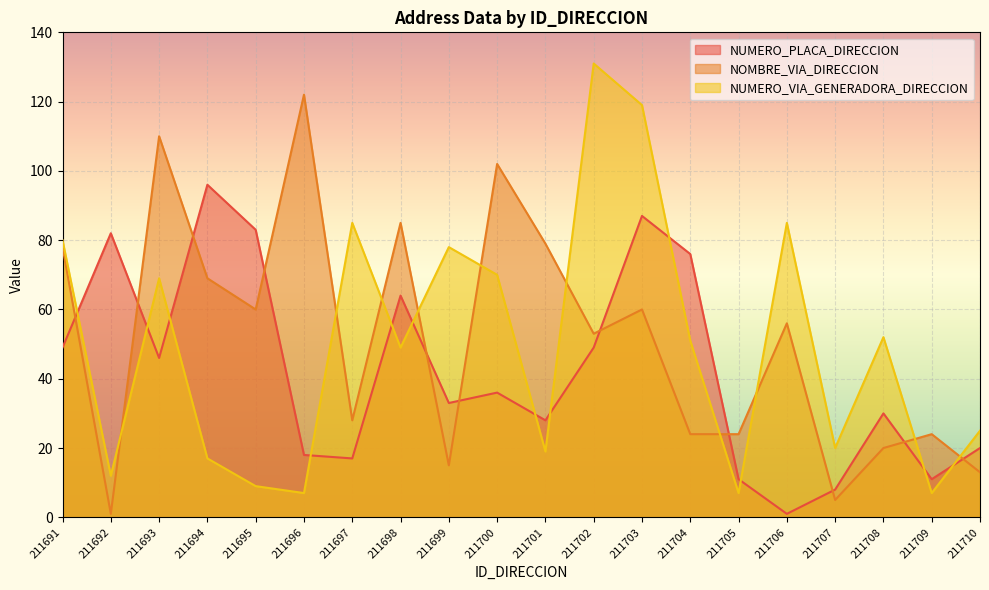

Rank the series by their average value, from lowest to highest.

NUMERO_PLACA_DIRECCION, NUMERO_VIA_GENERADORA_DIRECCION, NOMBRE_VIA_DIRECCION